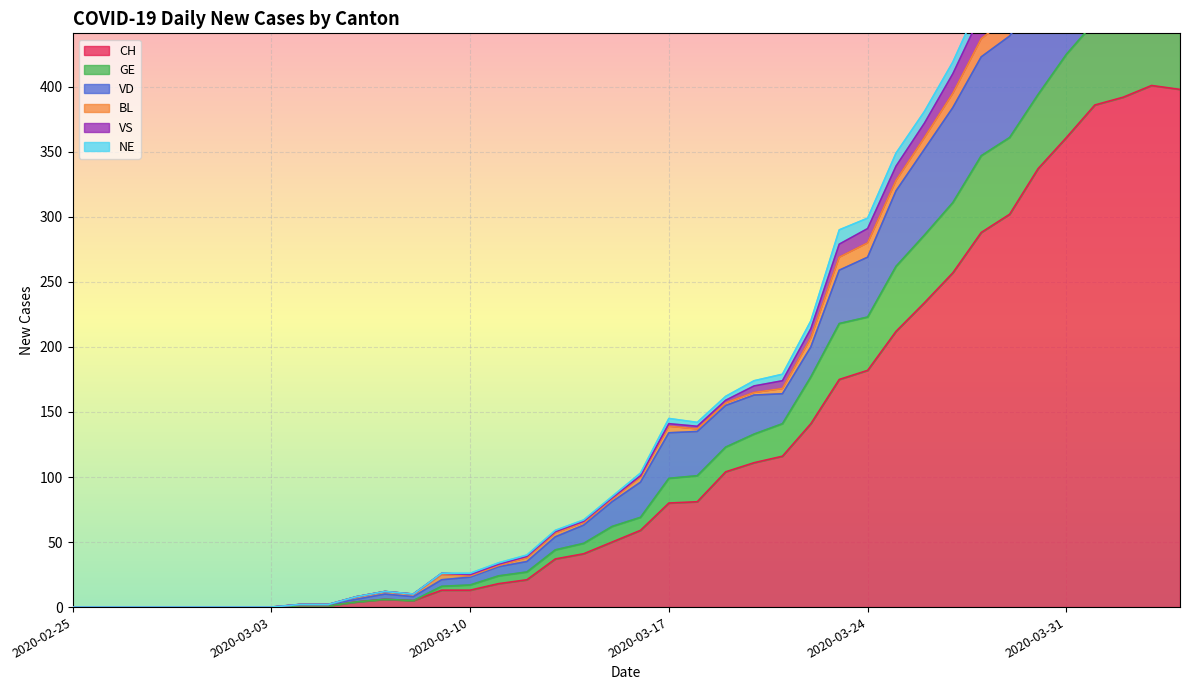

What is the value of the CH point at the 17th from the left?

21